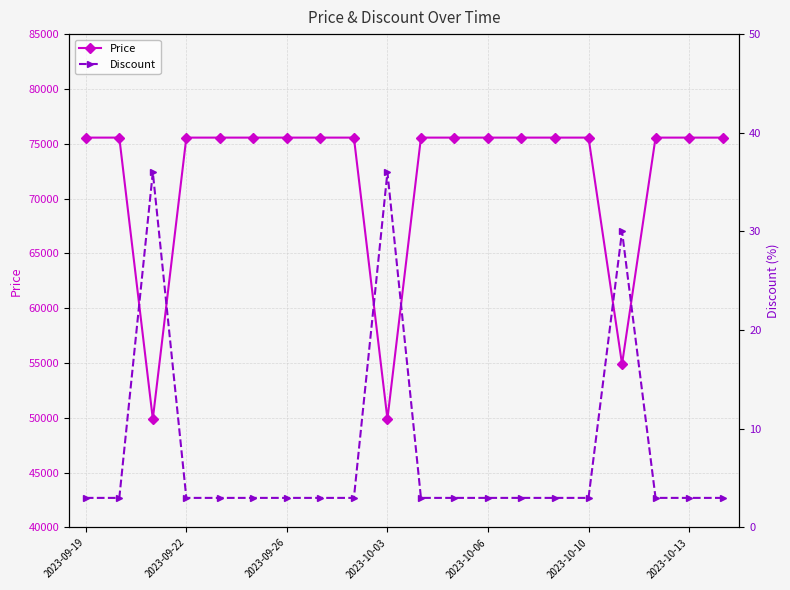

True or false: Price has more than 0 points higher than both neighbors.

False